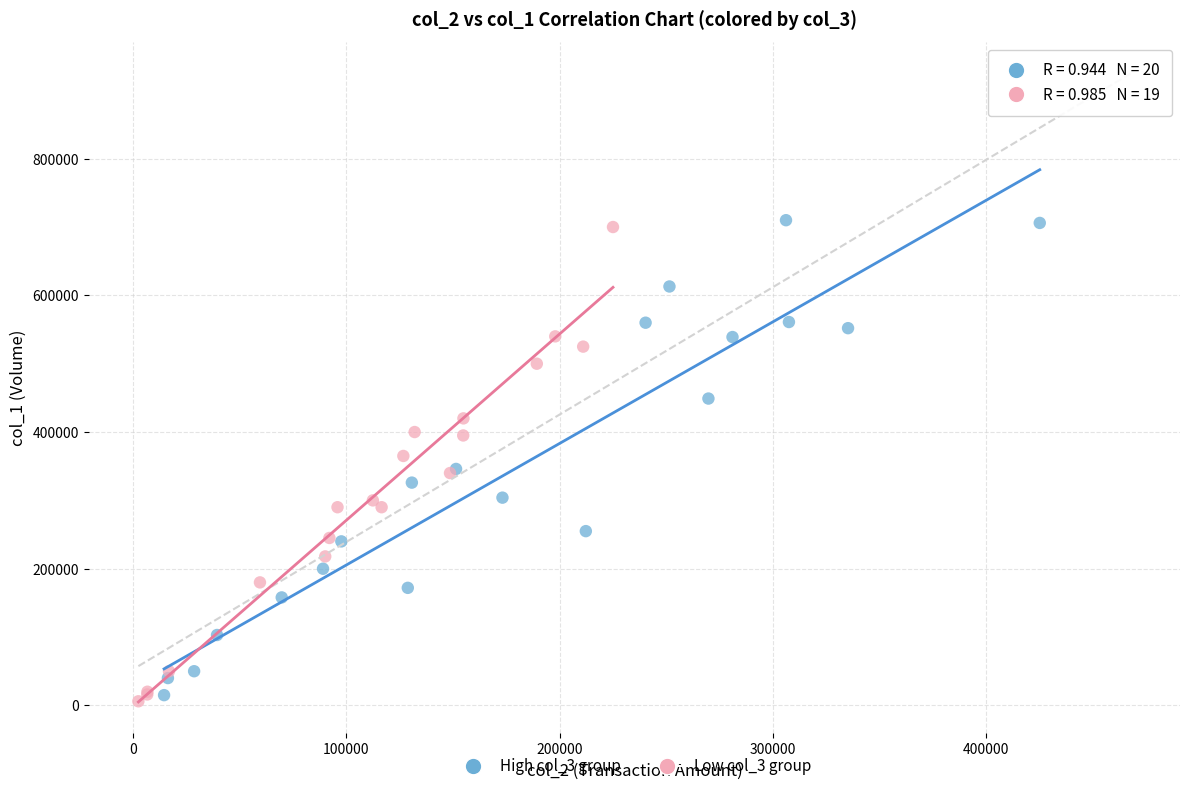

Which series contains the lowest Y value?

Low col_3 group